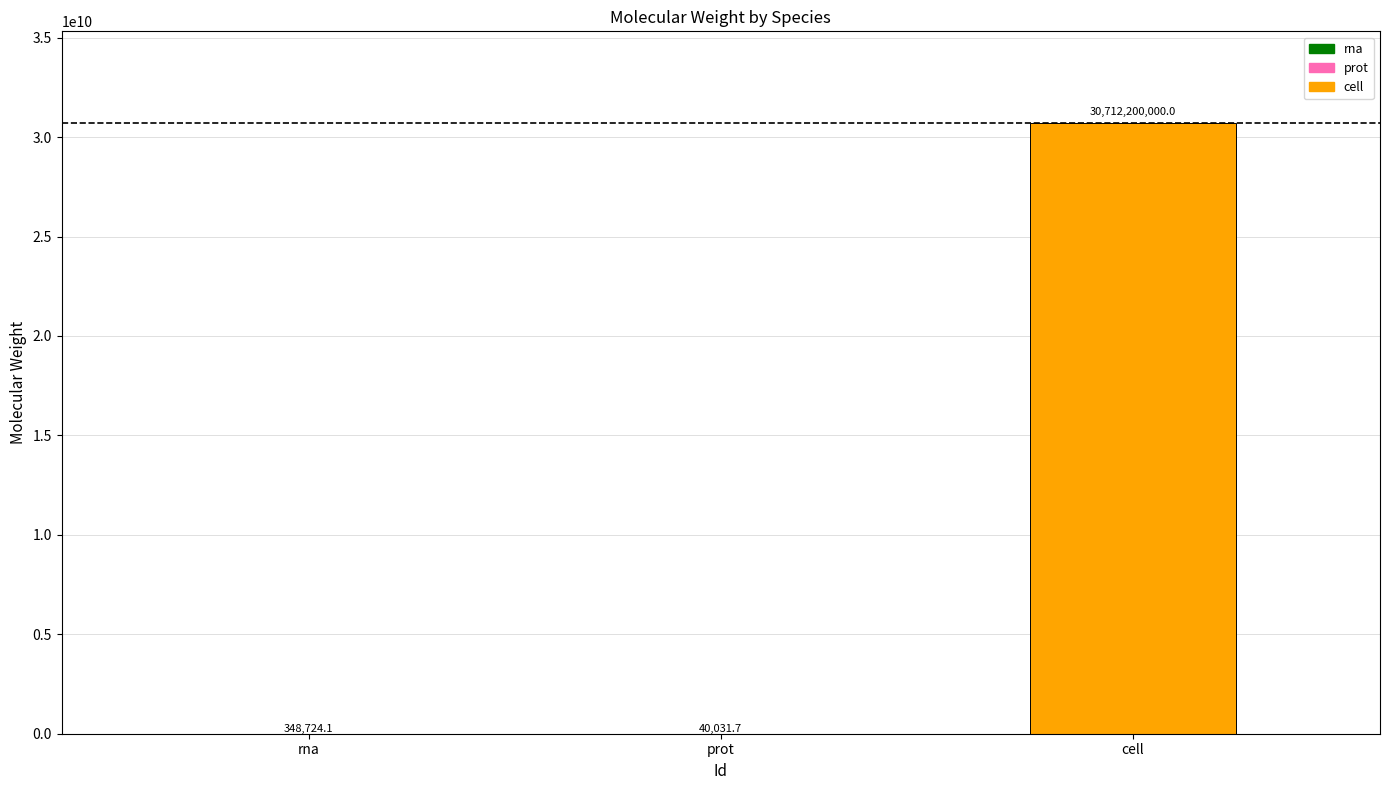

What is the maximum value shown in the chart?

30712200000.0